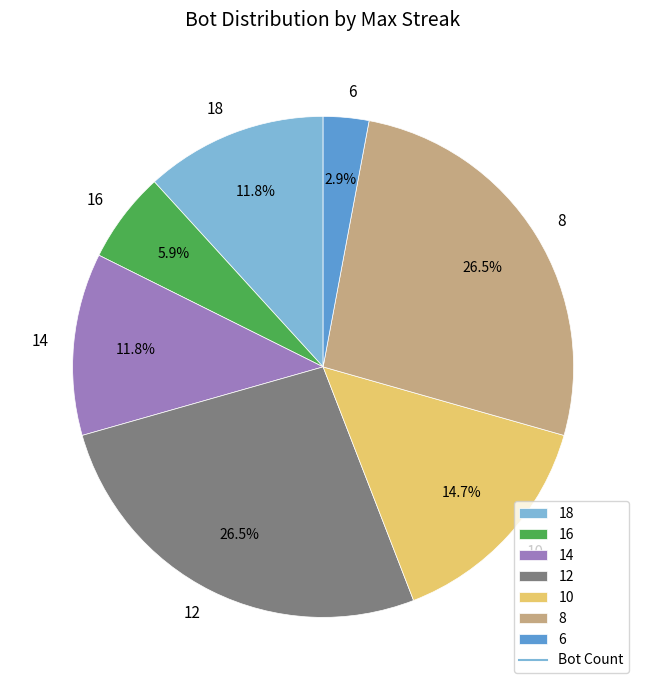

Is 12 the majority of the pie?

No